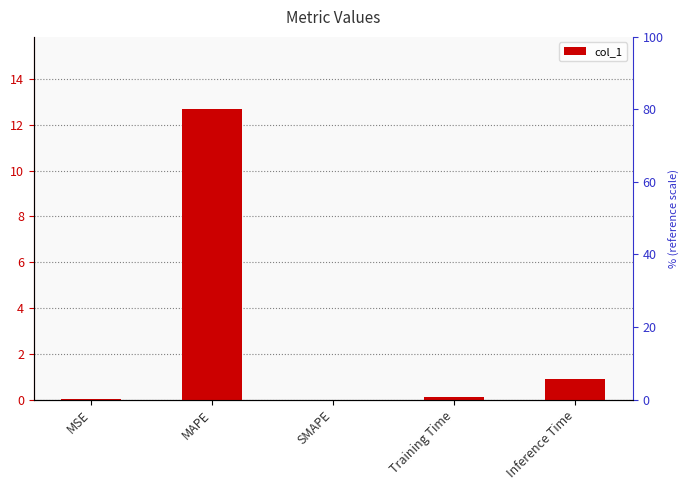

The value at MSE is 0.0. True or false?

False